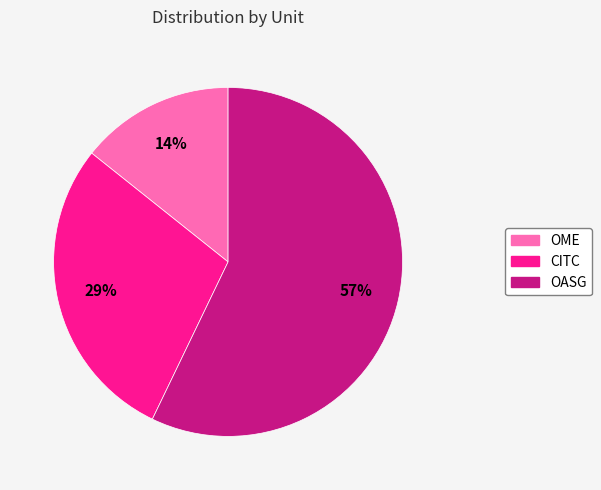

Does OASG represent more than half of the total?

Yes